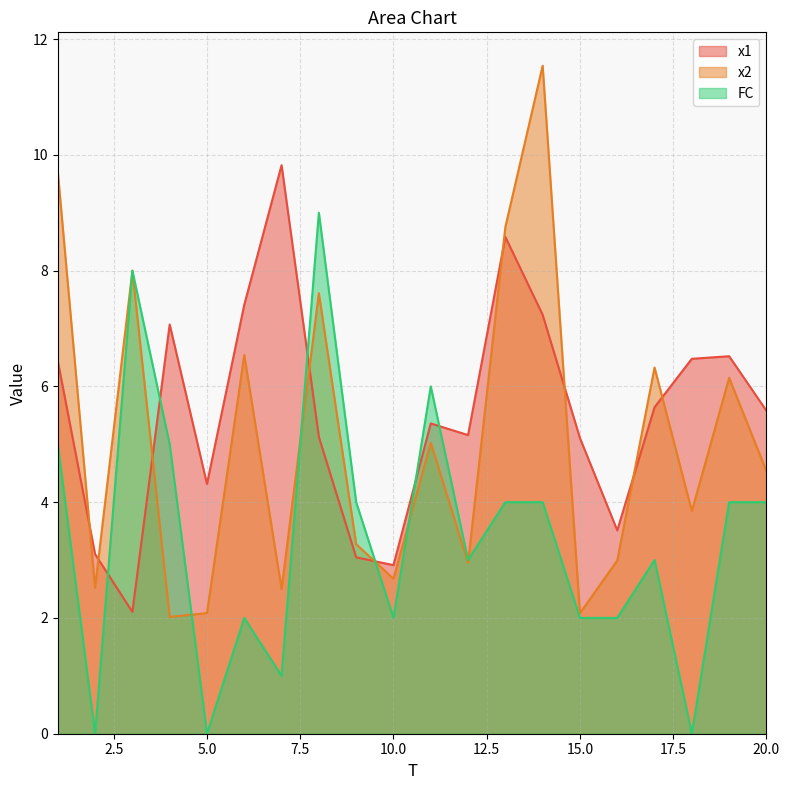

What is the spread (max minus min) of values at 7?

8.8